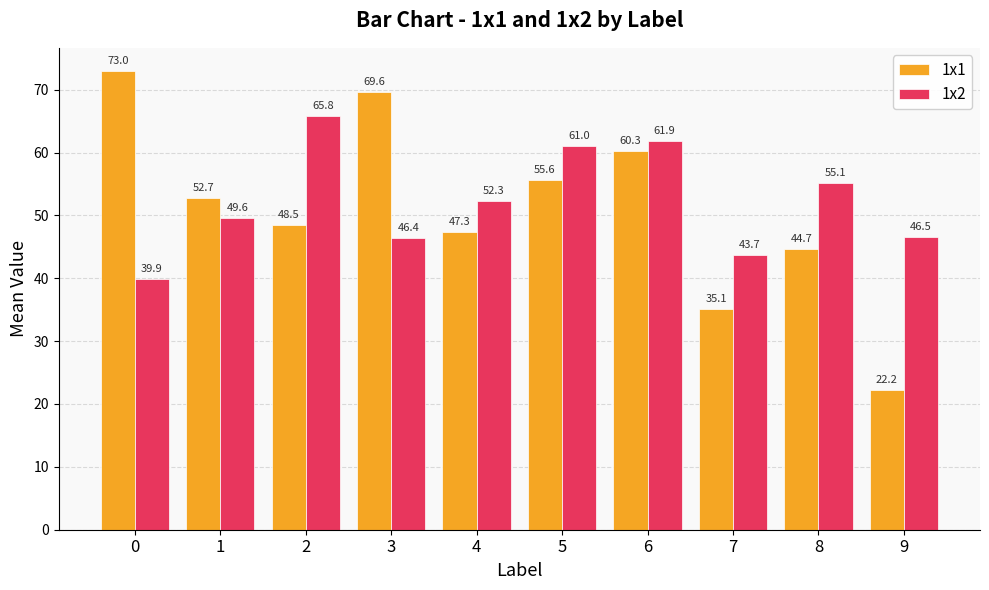

At which label is 1x1 closest to 47?

4